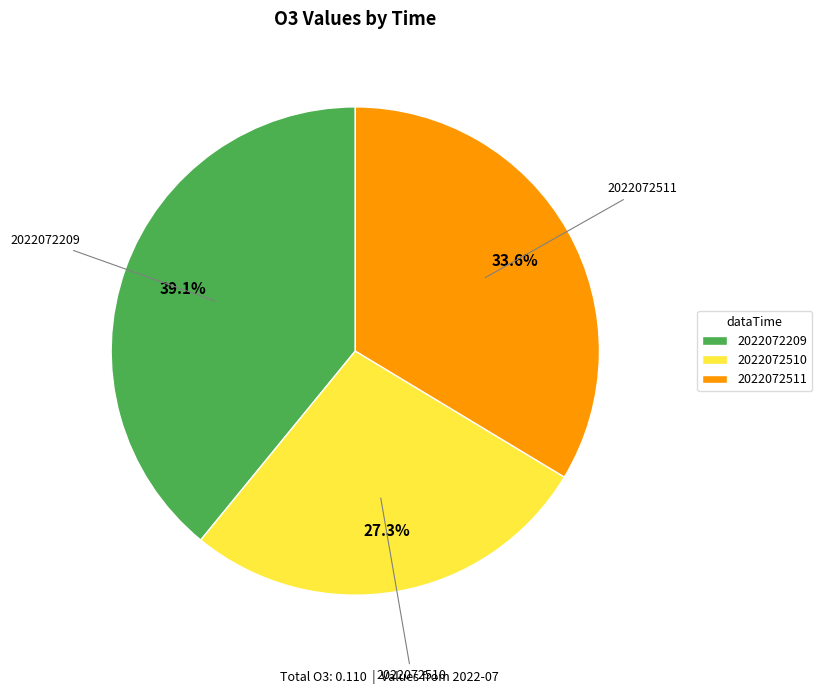

Is there any slice that represents more than half of the pie?

No